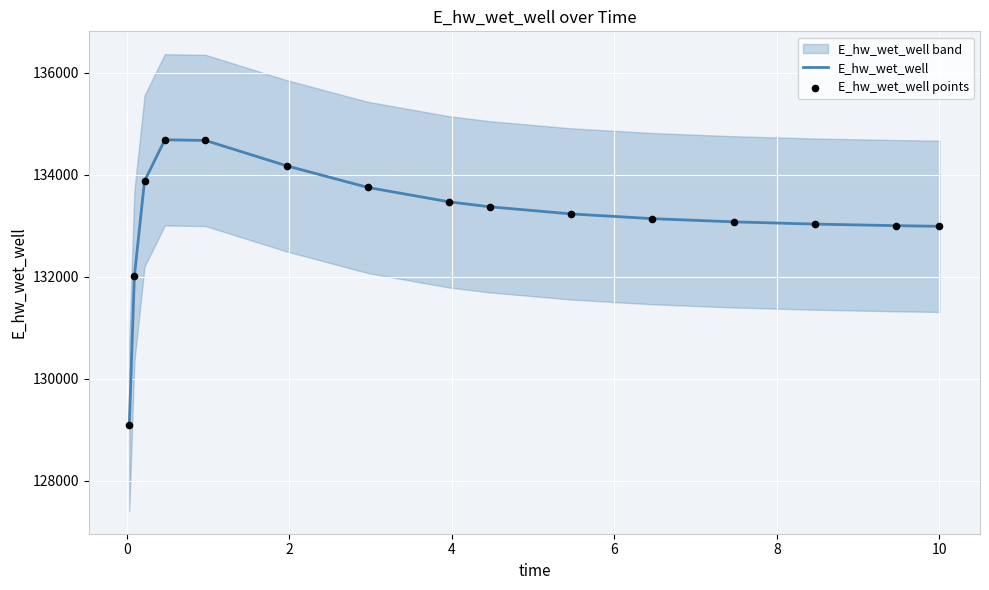

At how many categories does at least one series exceed 131762?

14